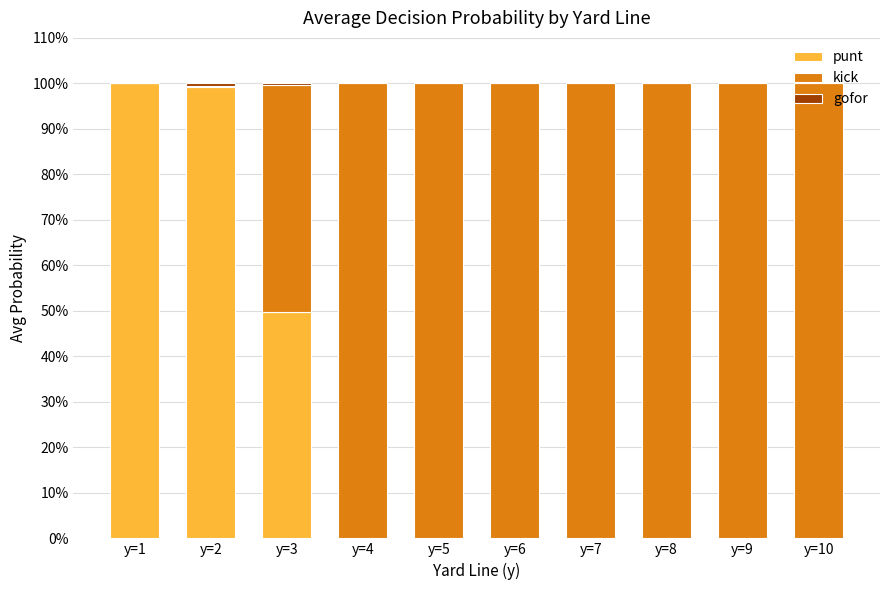

Are the bars grouped side by side (vs. stacked)?

No